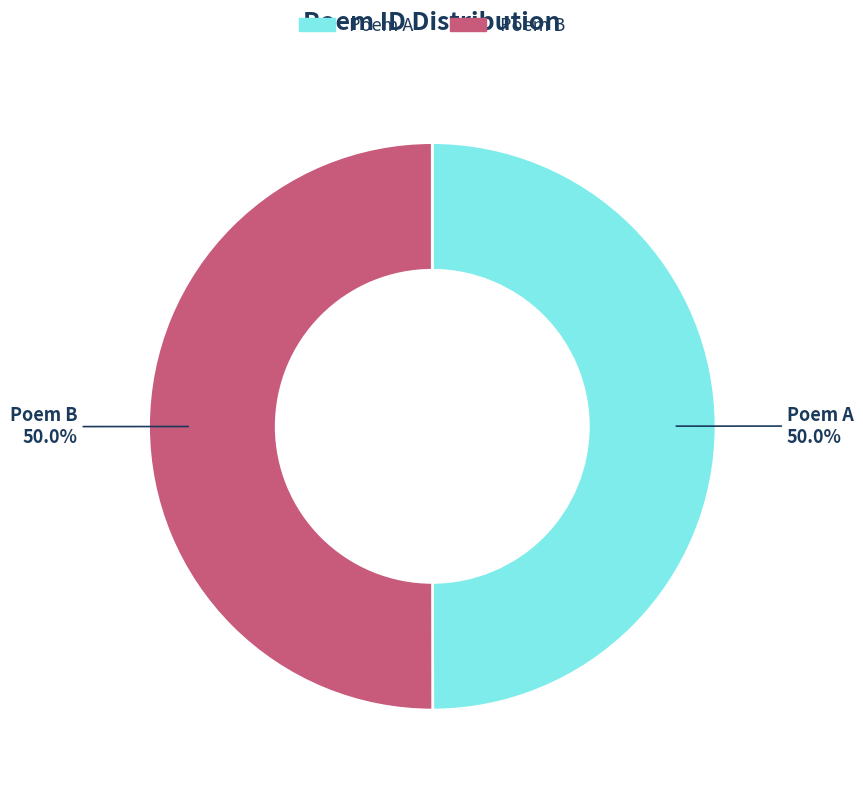

To the nearest percent, what is the average slice percentage?

50%